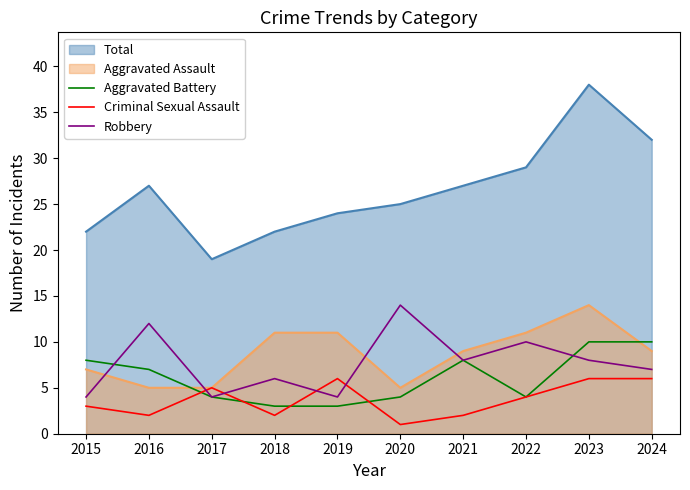

The Total series shows 41 at 2019. True or false?

False